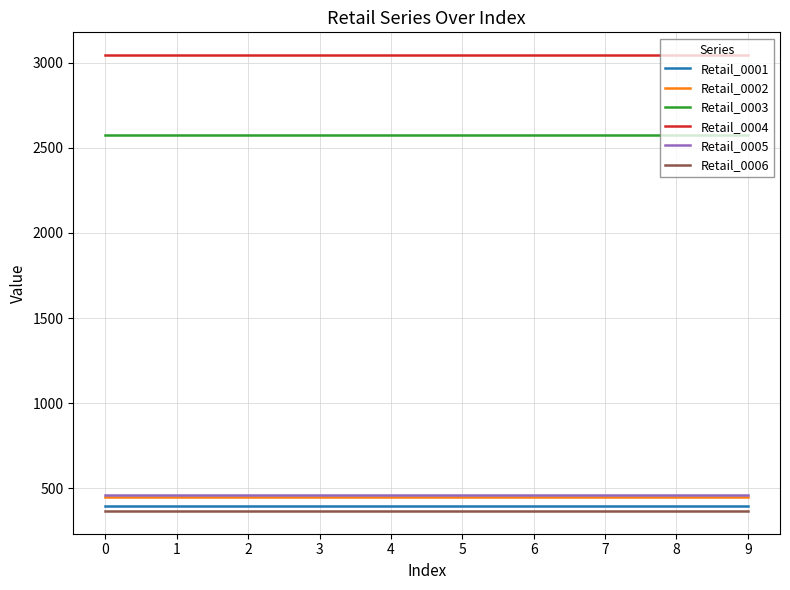

What is the greatest value displayed?

3043.7